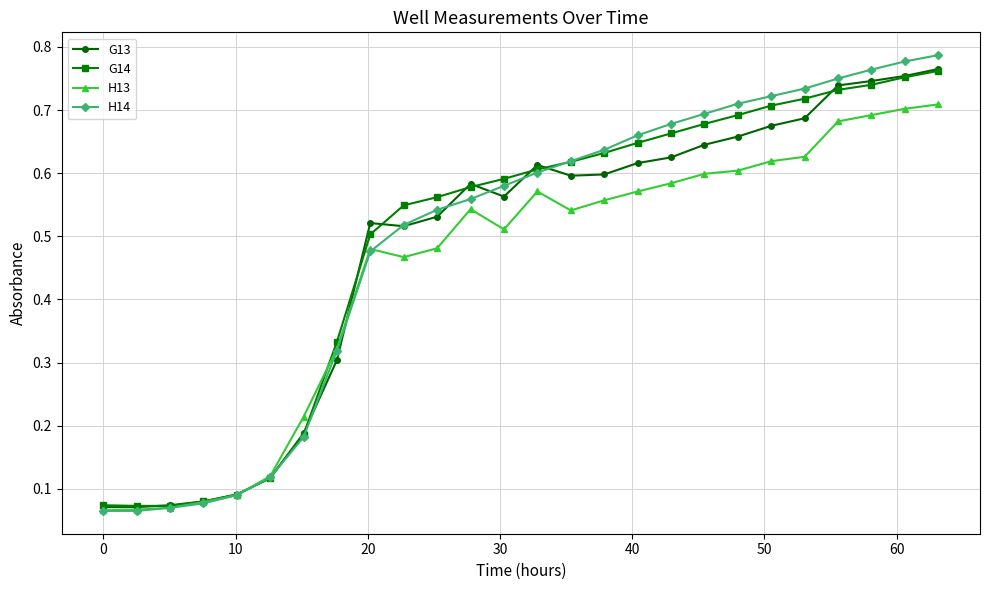

Which series has the widest spread of values?

H14